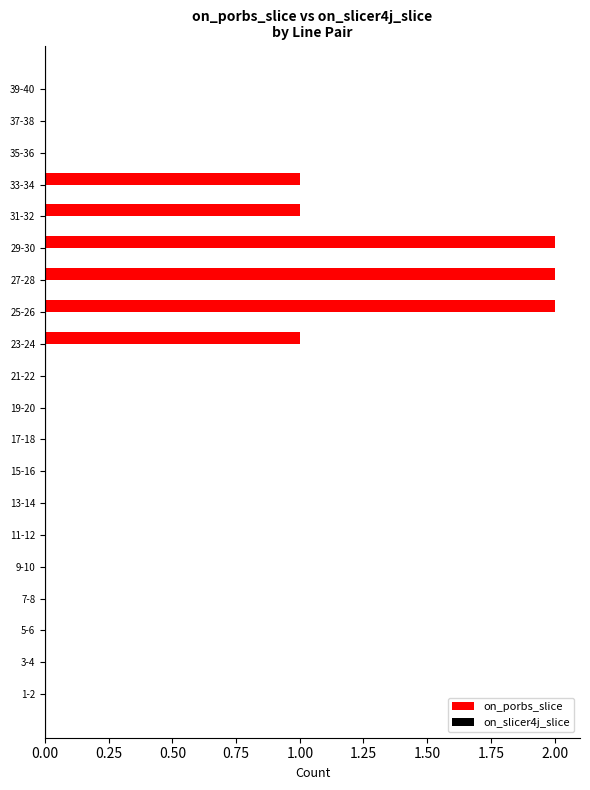

Between 25-26 and 39-40, which is larger?

25-26